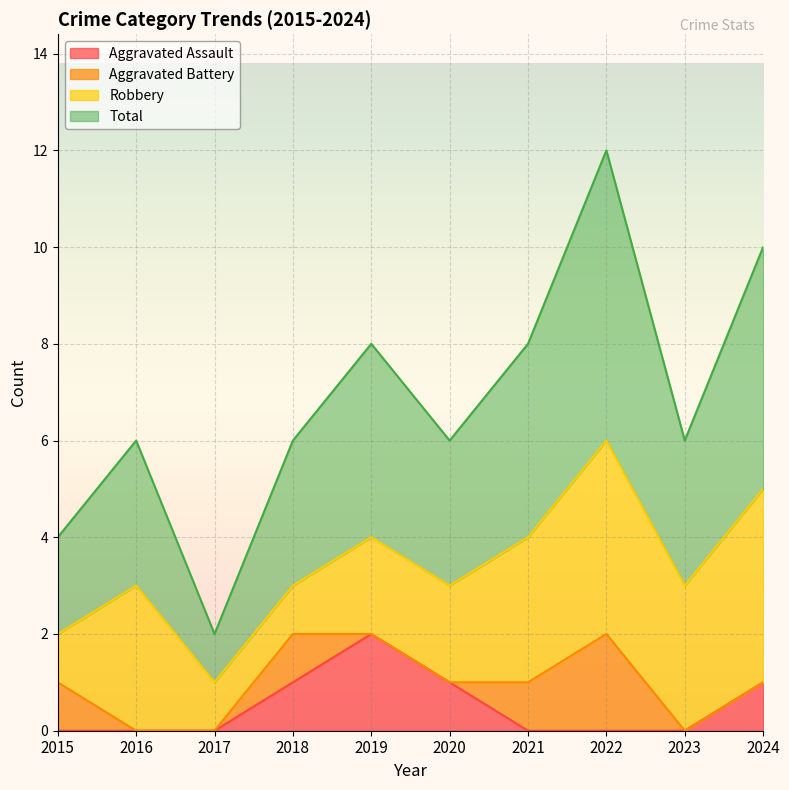

What is the value of the Total point at the 2nd from the left?

3